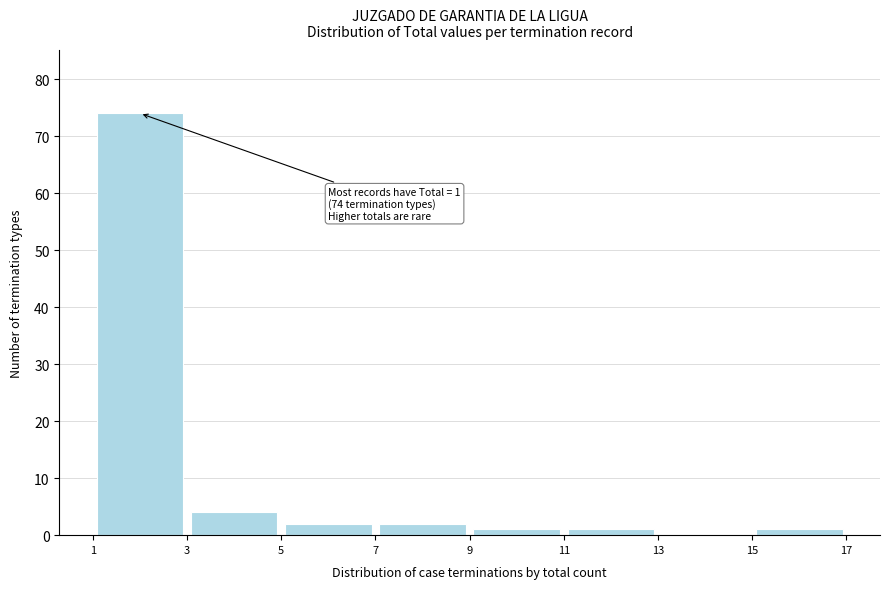

Over which range of the x-axis is the bar tallest?

1 to 3